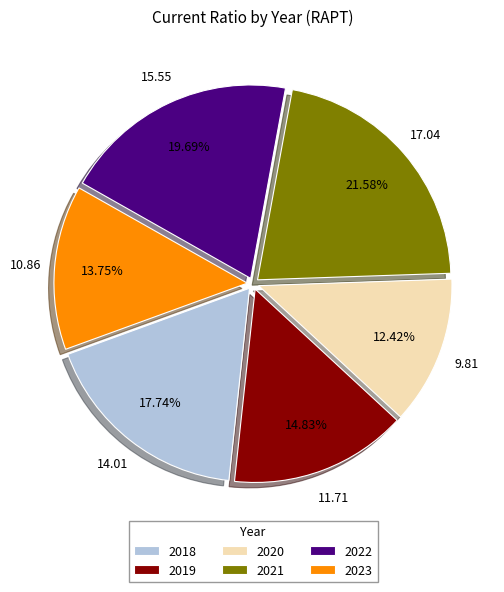

Rank the categories by value from lowest to highest.

2020, 2023, 2019, 2018, 2022, 2021